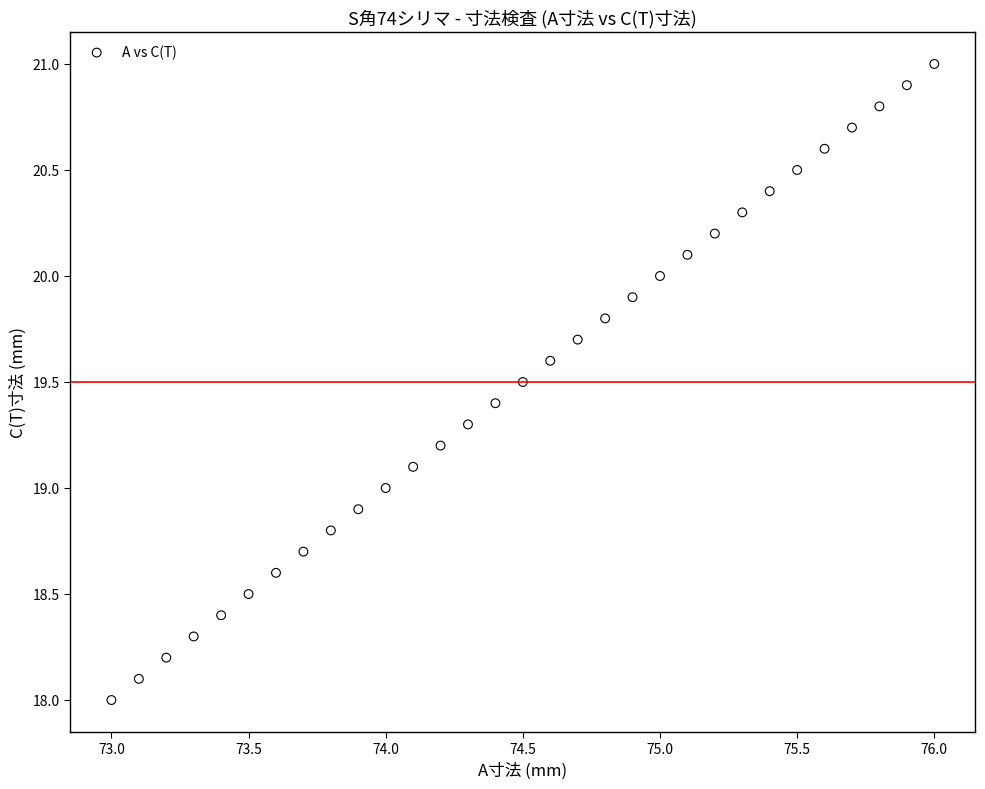

What is the range of Y values (max minus min)?

3.0